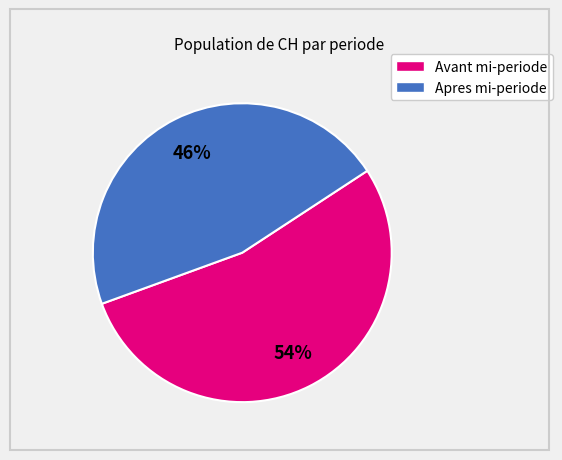

To the nearest percent, what is the average slice percentage?

50%